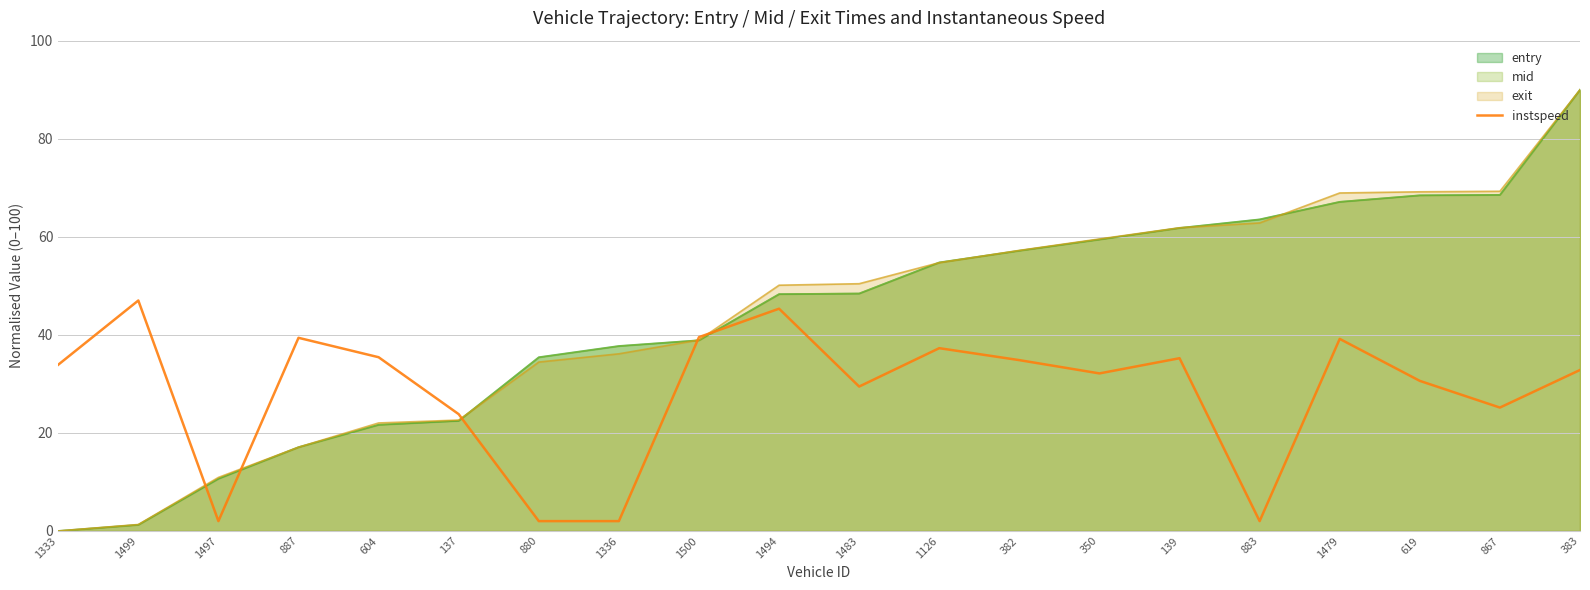

Reading left to right, what are all the values shown in this chart?

1333=33.9	1499=47.0	1497=2.0	887=39.4	604=35.4	137=23.8	880=2.0	1336=2.0	1500=39.5	1494=45.3	1483=29.4	1126=37.3	382=34.8	350=32.1	139=35.2	883=2.0	1479=39.2	619=30.6	867=25.2	383=32.8